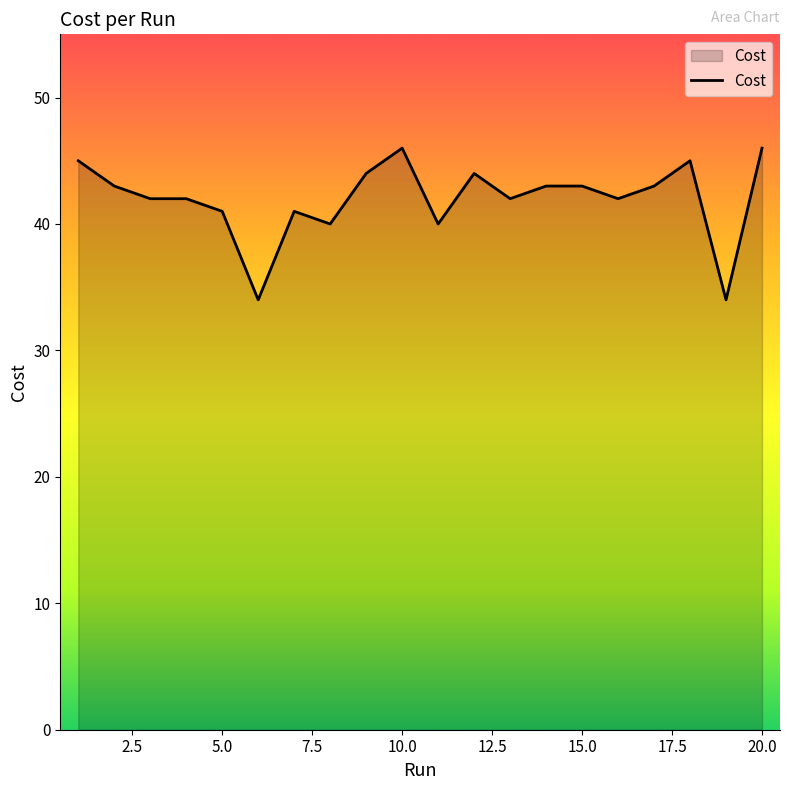

Reading left to right, extract all data points from this chart.

45.0	43.0	42.0	42.0	41.0	34.0	41.0	40.0	44.0	46.0	40.0	44.0	42.0	43.0	43.0	42.0	43.0	45.0	34.0	46.0